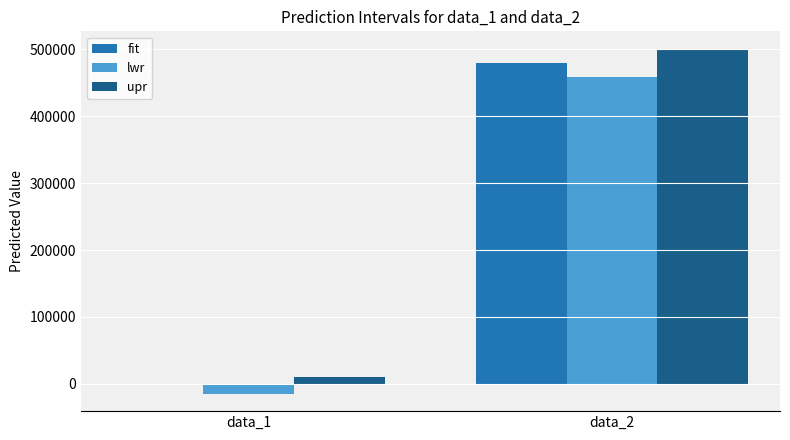

Which label corresponds to the largest value in the chart?

data_2